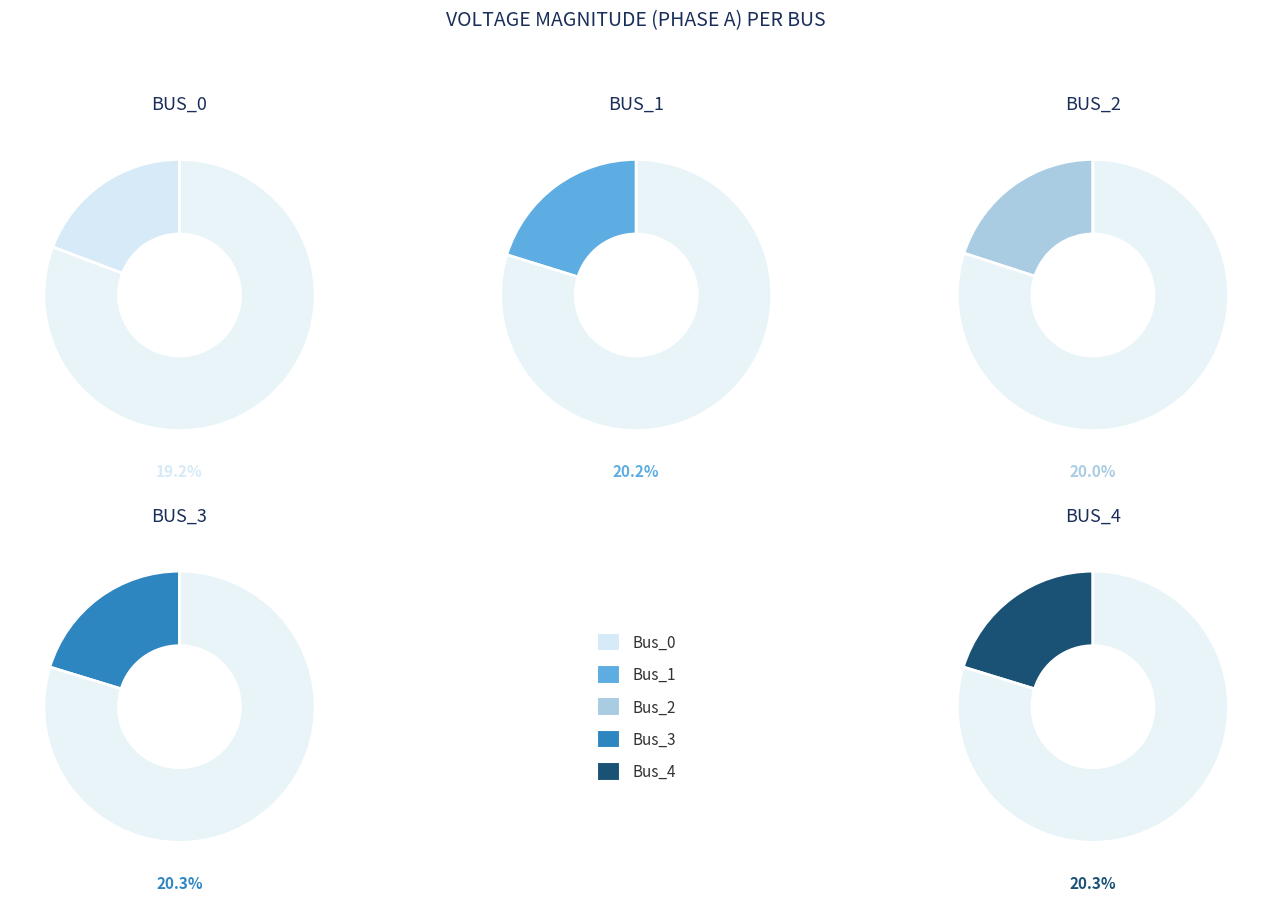

Does Bus_3 account for over 50% of the chart?

No